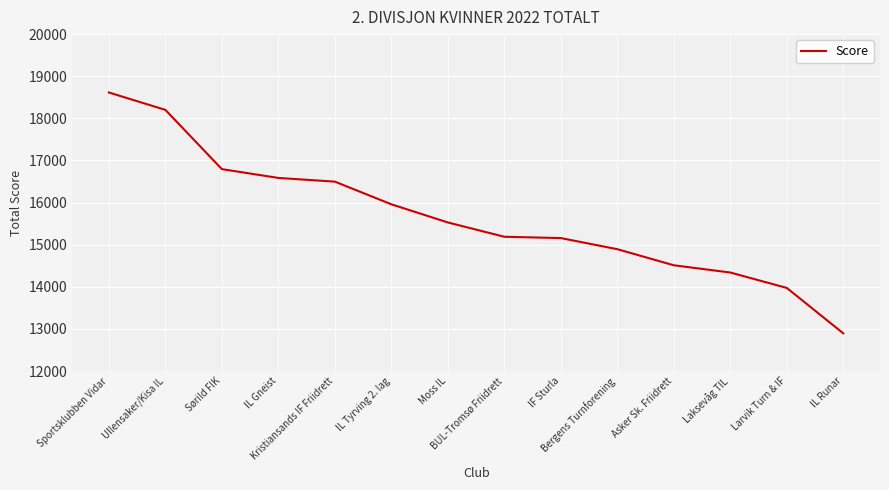

What is the difference between the maximum and minimum values?

5719